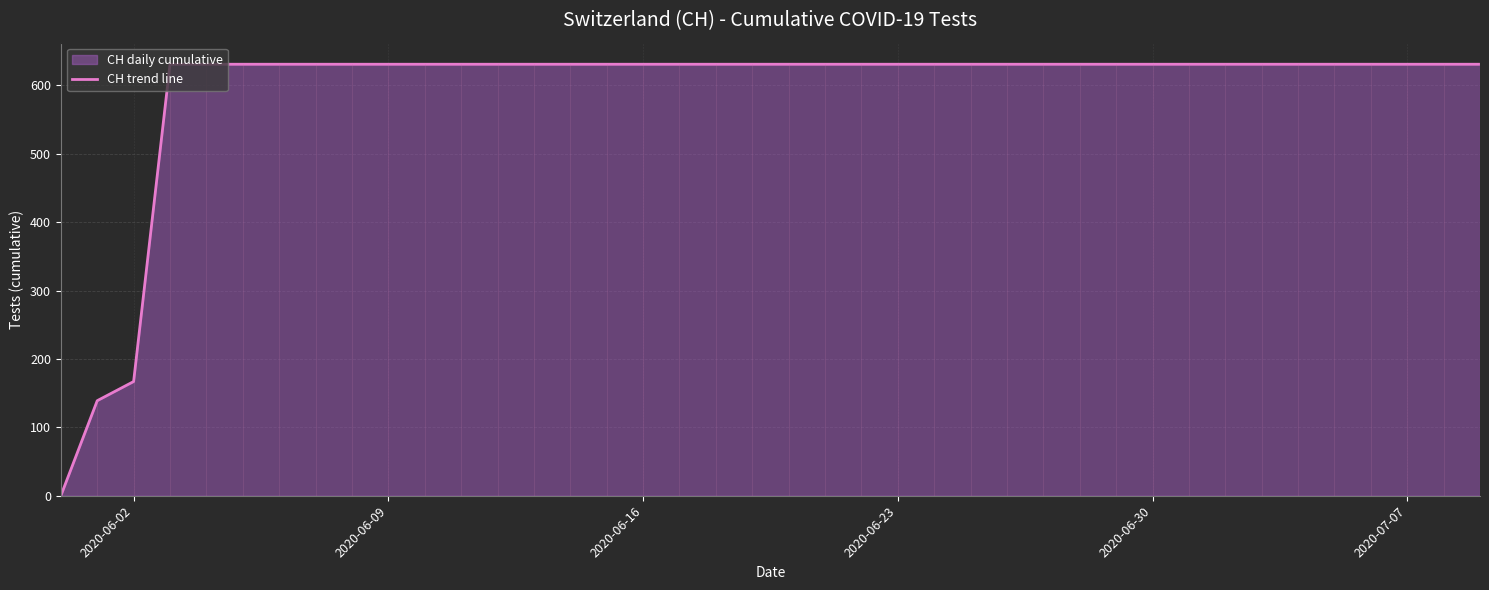

What is the greatest value displayed?

631